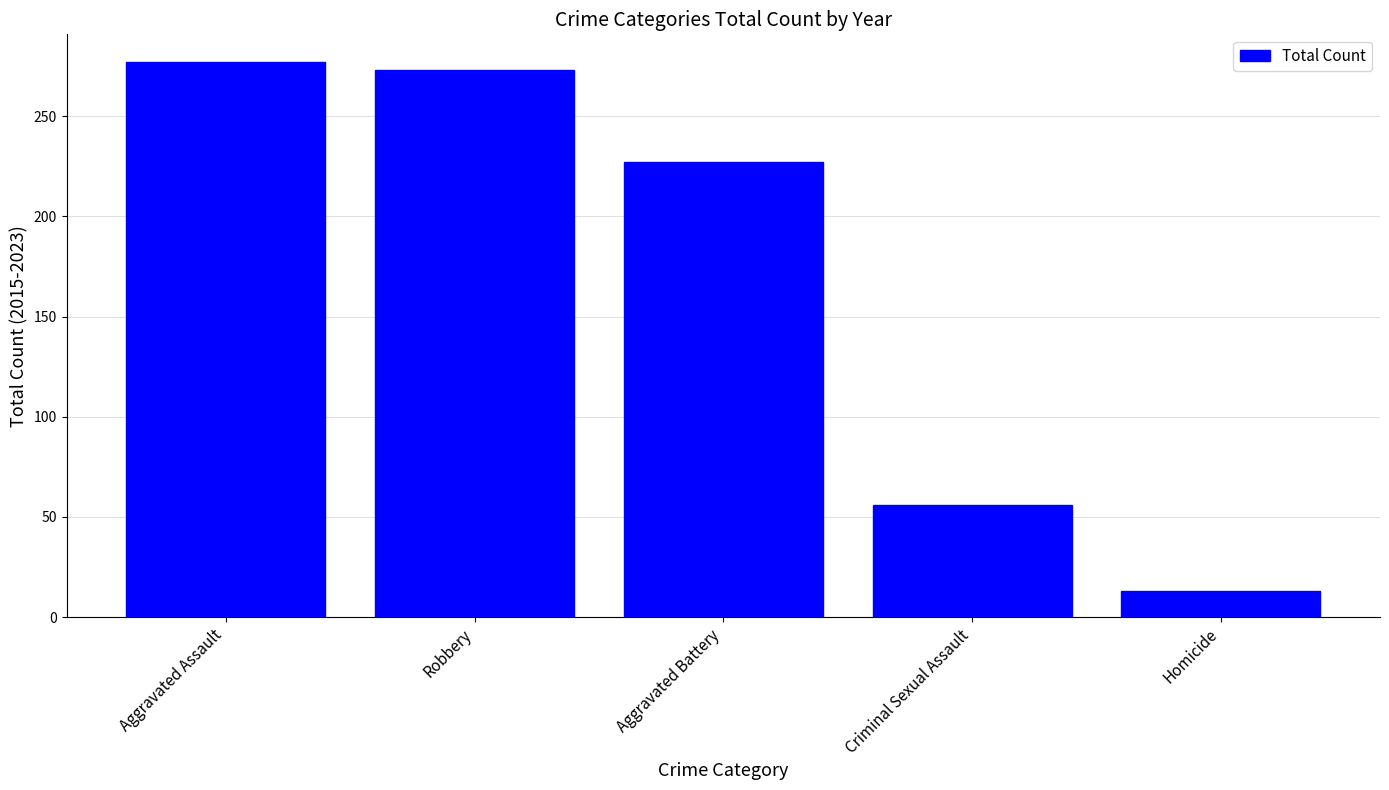

What value does the data have at Aggravated Battery, to the nearest 10?

230